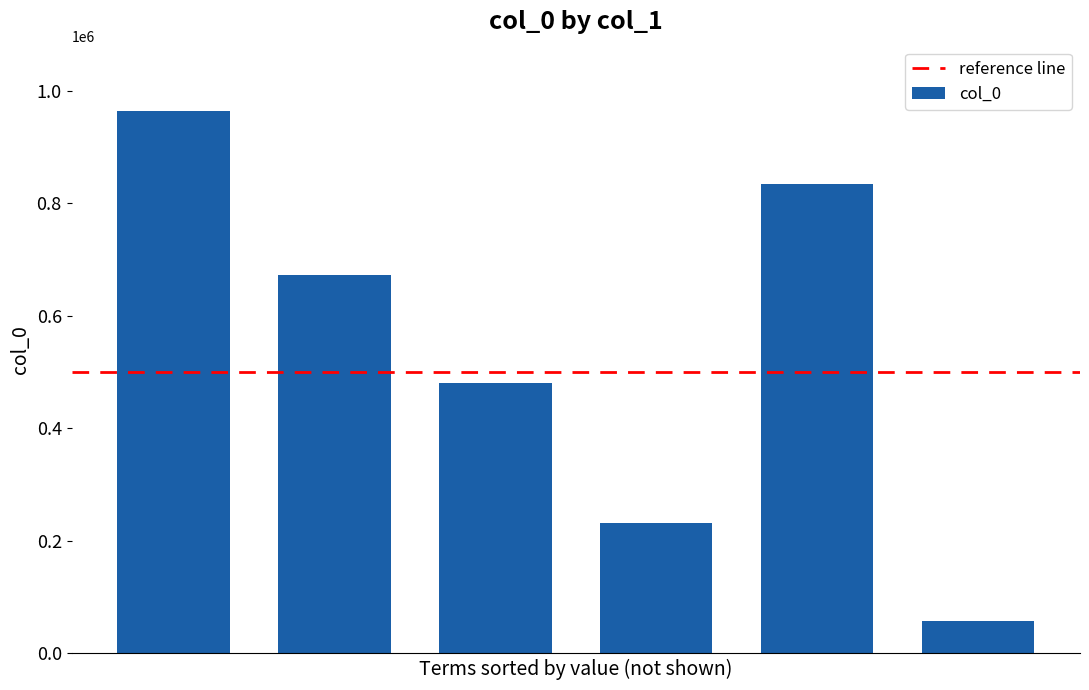

What is the value of the 4th bar from the left?

230782